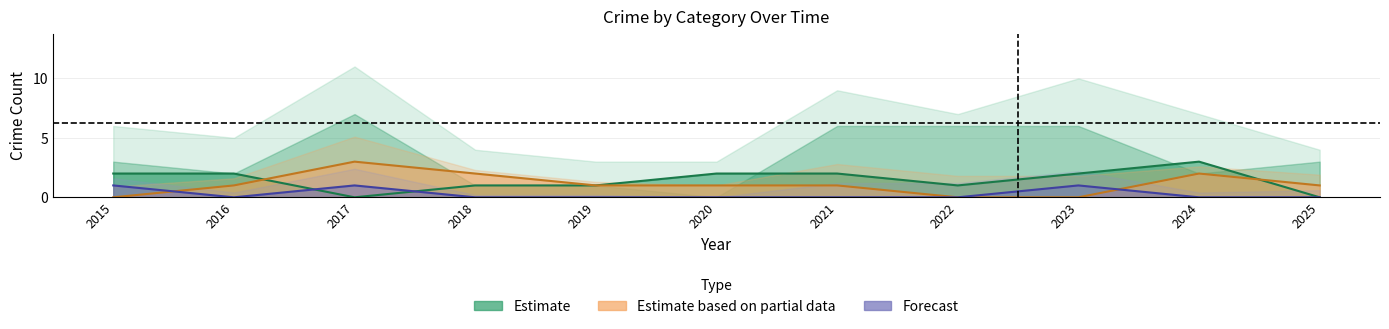

Which series ends up on top after the final intersection of Aggravated Assault and Criminal Sexual Assault?

Aggravated Assault